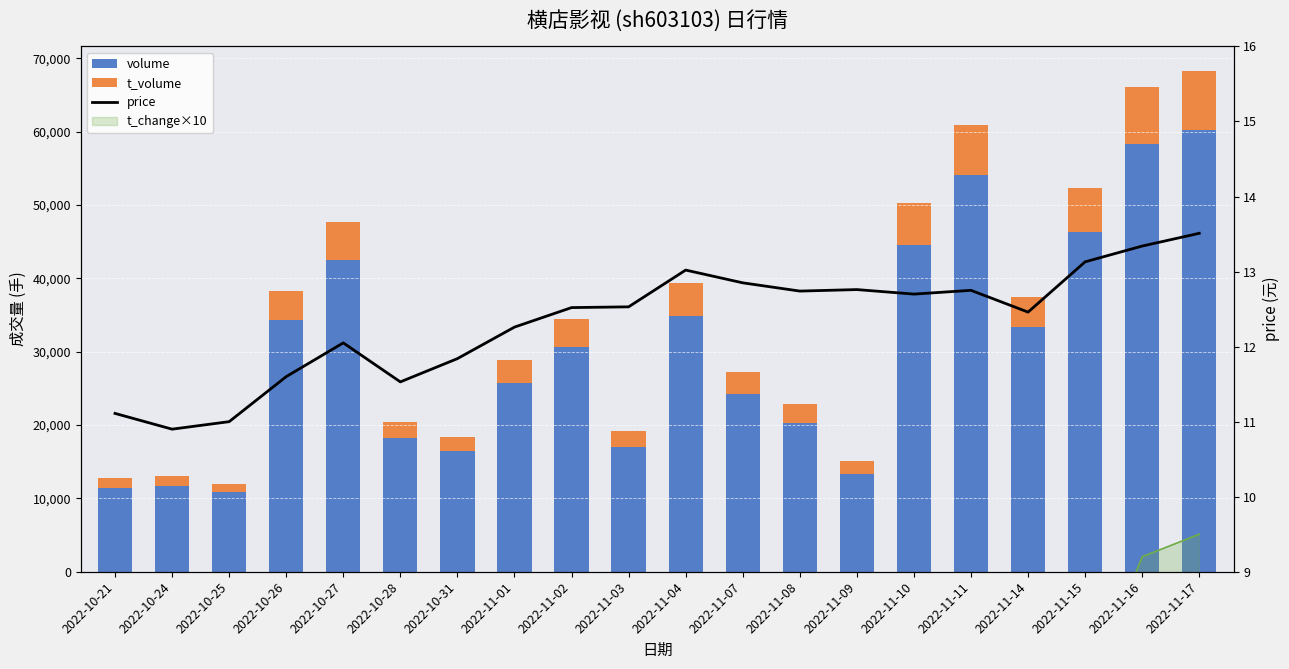

What is the total value across all series at 2022-10-27?

47665.1